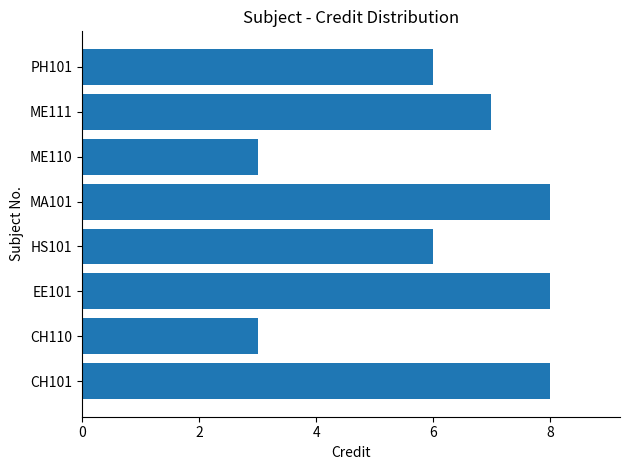

What is the difference between the second highest and minimum values?

5